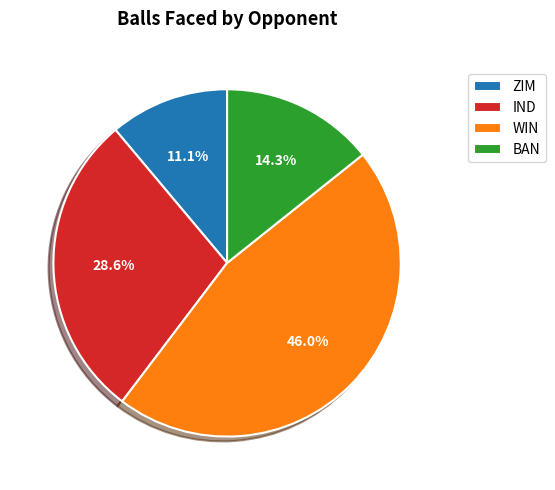

Which has a higher value, BAN or WIN?

WIN